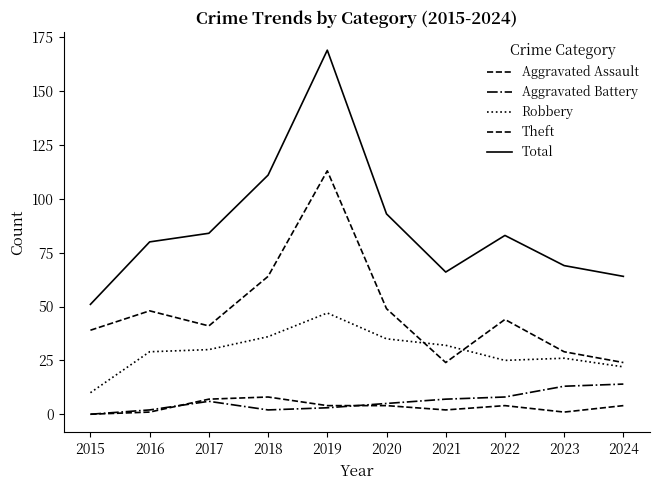

Which label corresponds to the smallest value in the chart?

2015